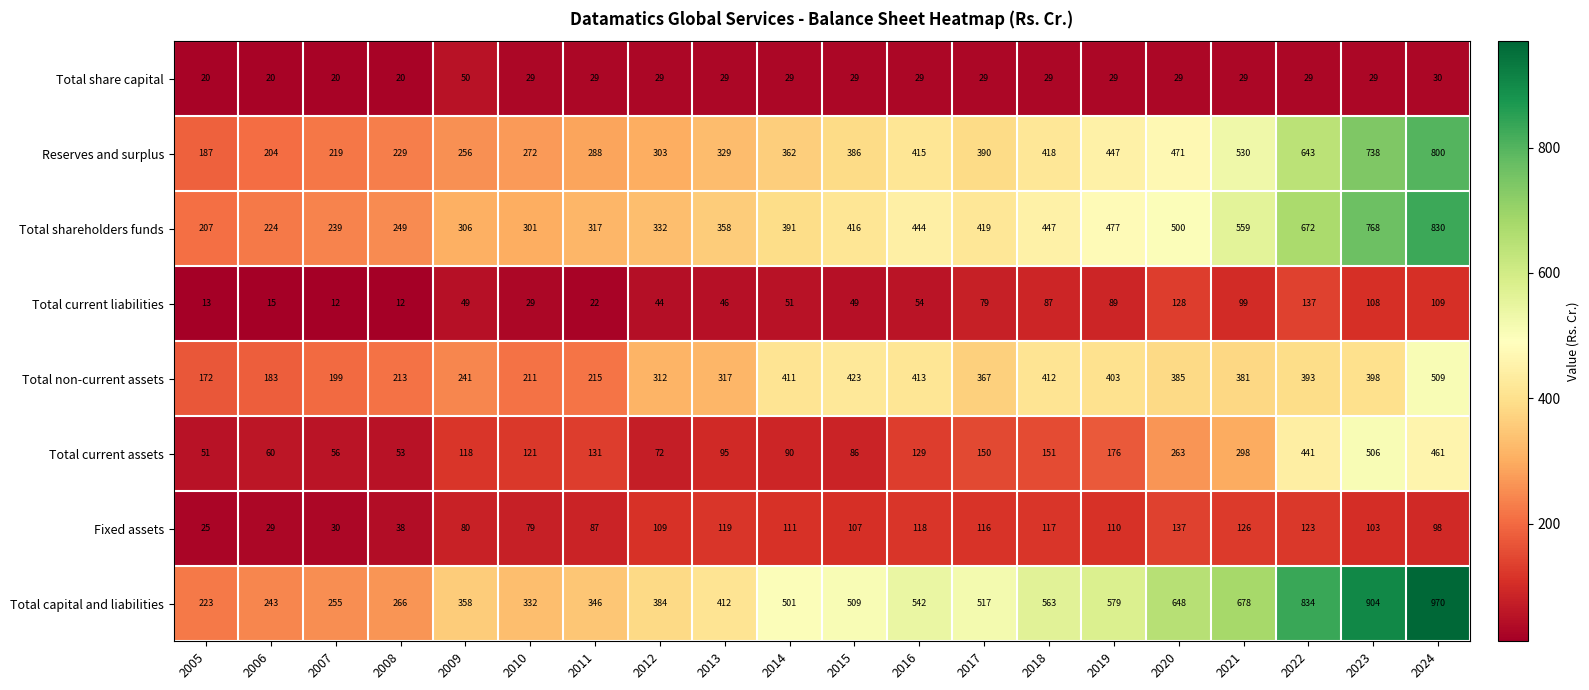

What is the sum of the Total shareholders funds values at 2012 and 2013?

690